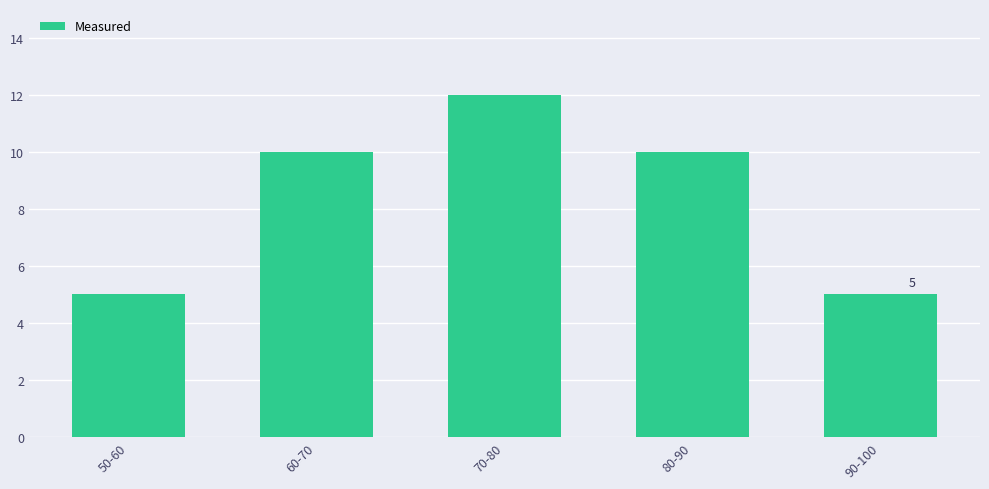

What position from the right is 70-80?

3